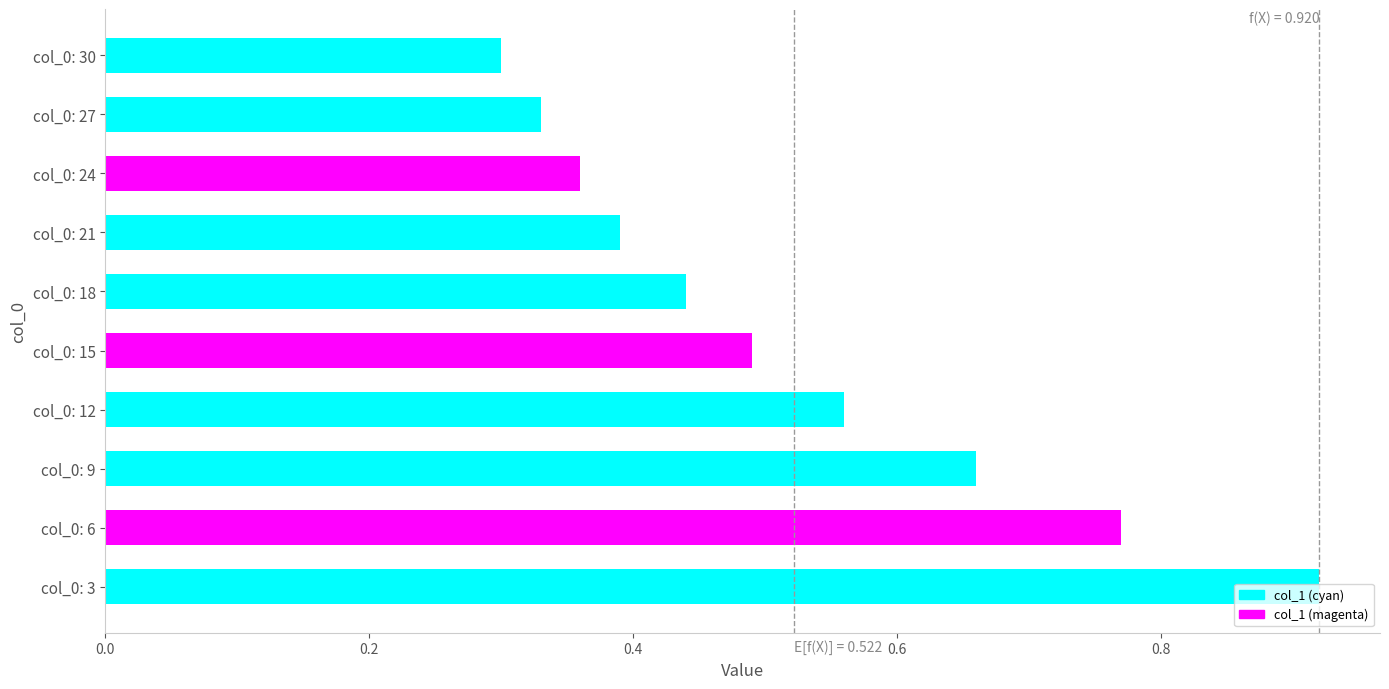

The chart shows a value of 0.6 at col_0: 18. True or false?

False